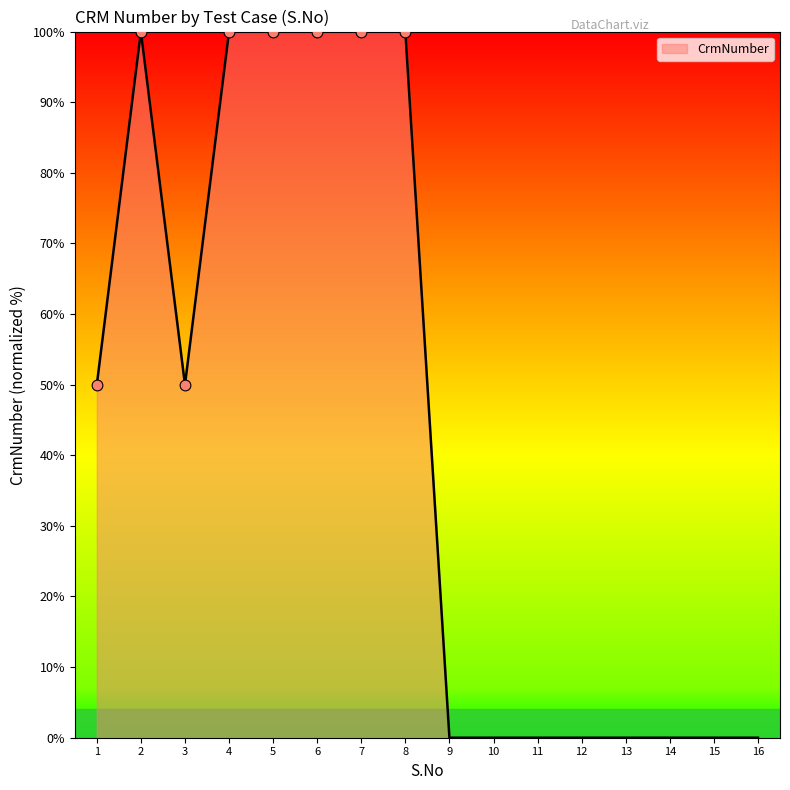

Which has a higher value, 4 or 3?

4